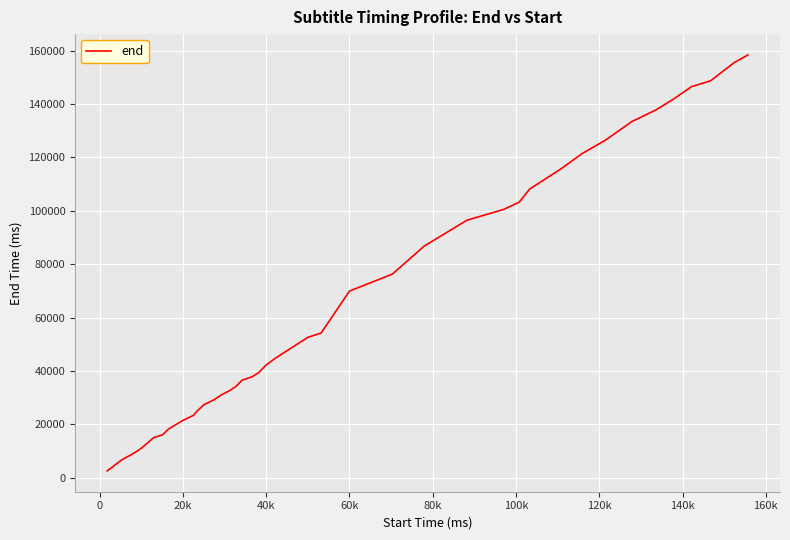

What is the difference between the maximum and minimum values?

155786